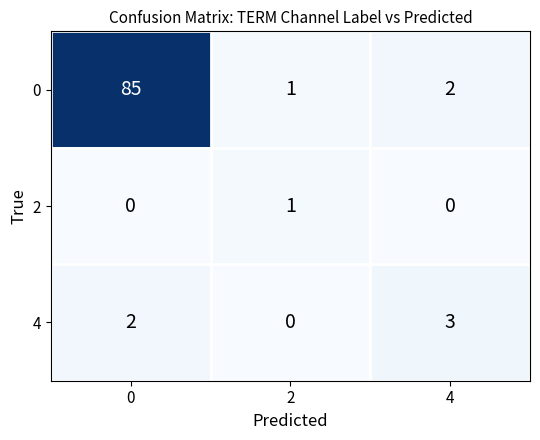

Reading left to right, what are all the values shown in this chart?

0: 85	1	2
2: 0	1	0
4: 2	0	3